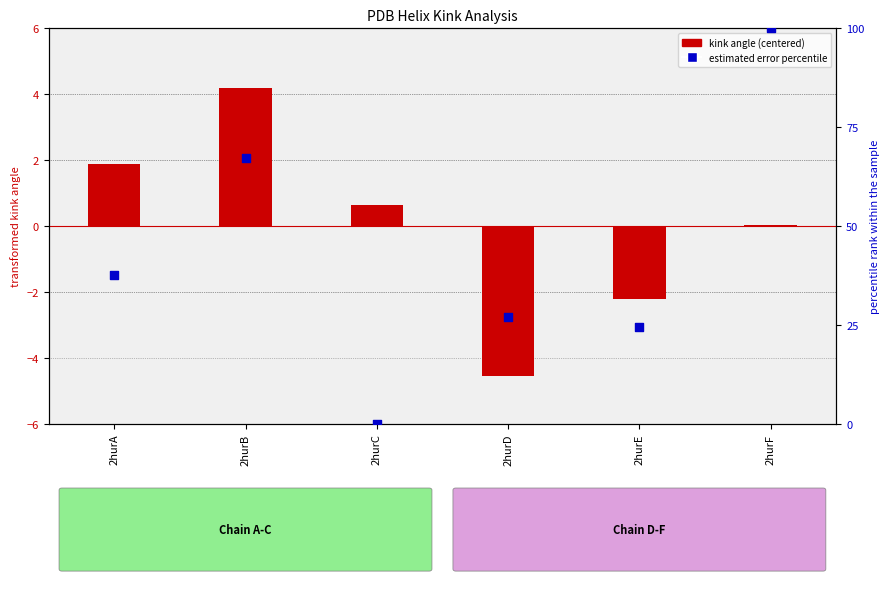

At how many categories does at least one series exceed 7?

5